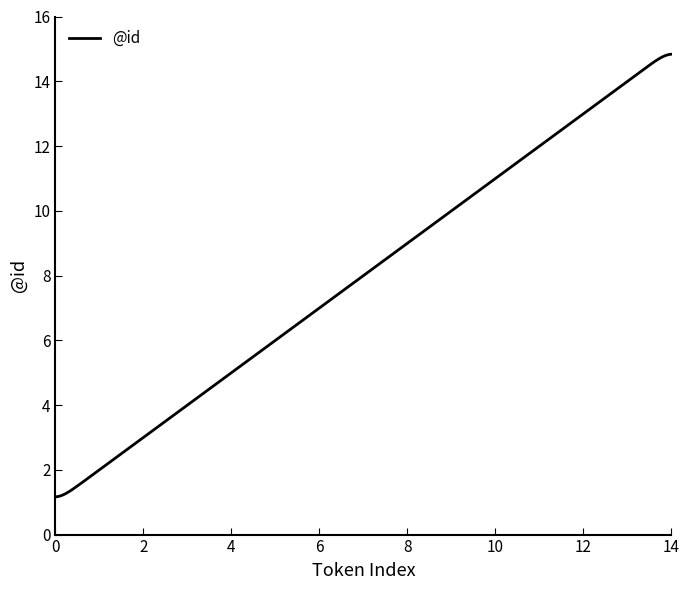

What is the greatest value displayed?

14.8